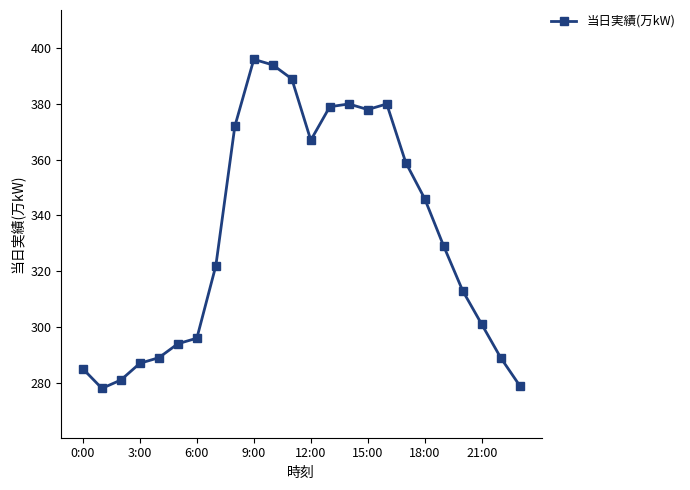

Reading left to right, extract all data points from this chart.

285	278	281	287	289	294	296	322	372	396	394	389	367	379	380	378	380	359	346	329	313	301	289	279